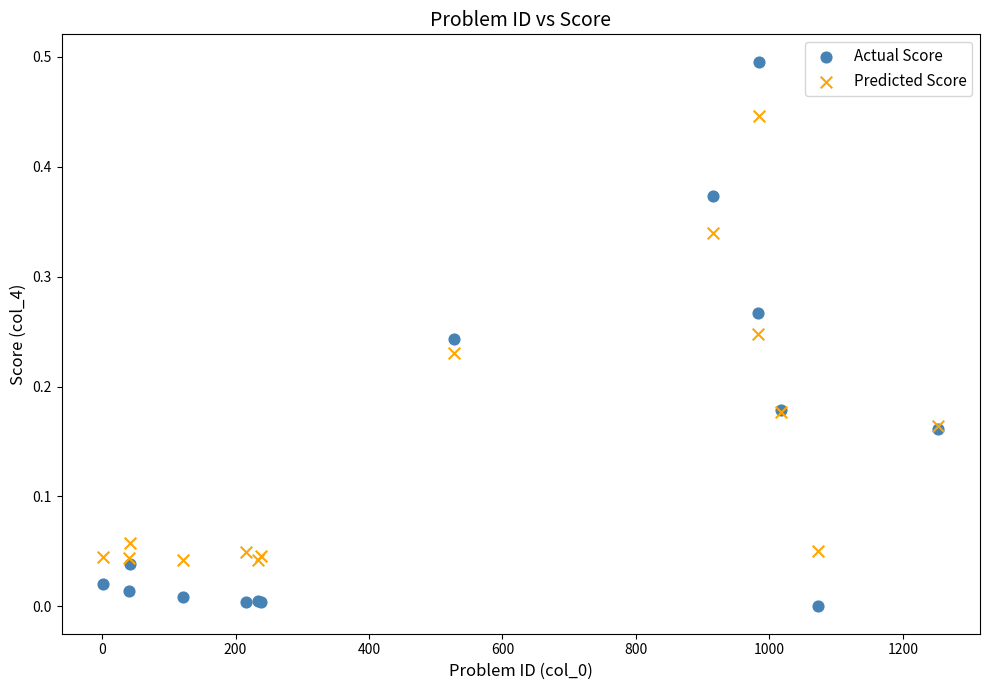

What are all the series names shown in the legend?

Actual Score, Predicted Score